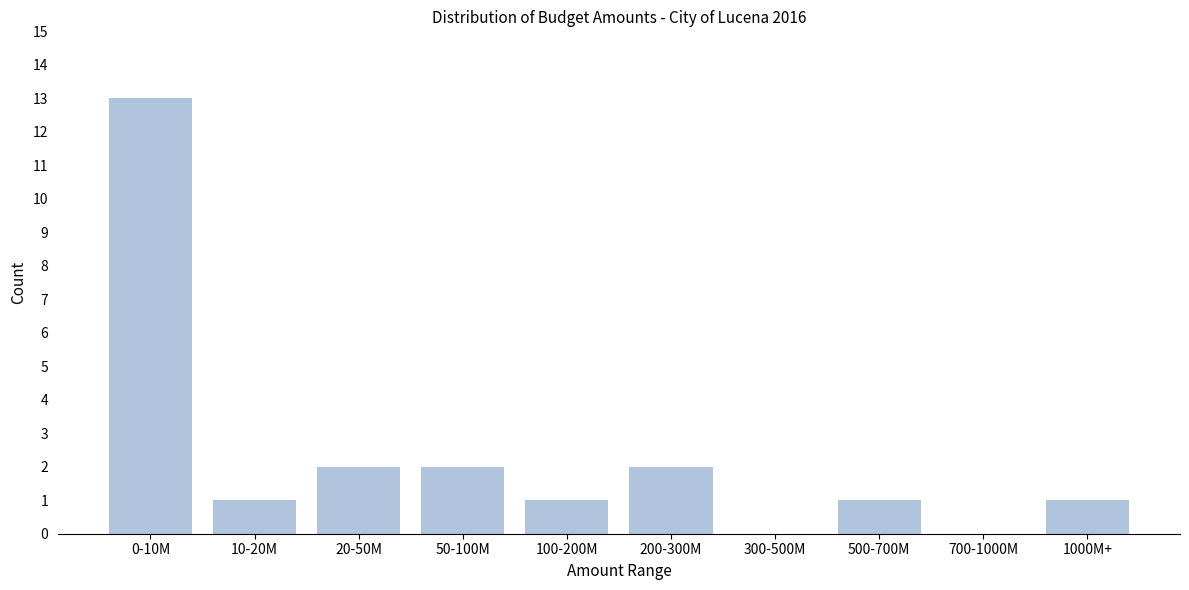

Reading left to right, transcribe all the data shown in this chart.

0-10M=13	10-20M=1	20-50M=2	50-100M=2	100-200M=1	200-300M=2	300-500M=0	500-700M=1	700-1000M=0	1000M+=1